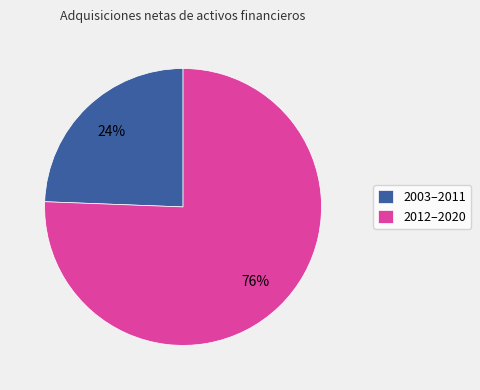

Combined, do 2012–2020 and 2003–2011 account for over 50%?

Yes